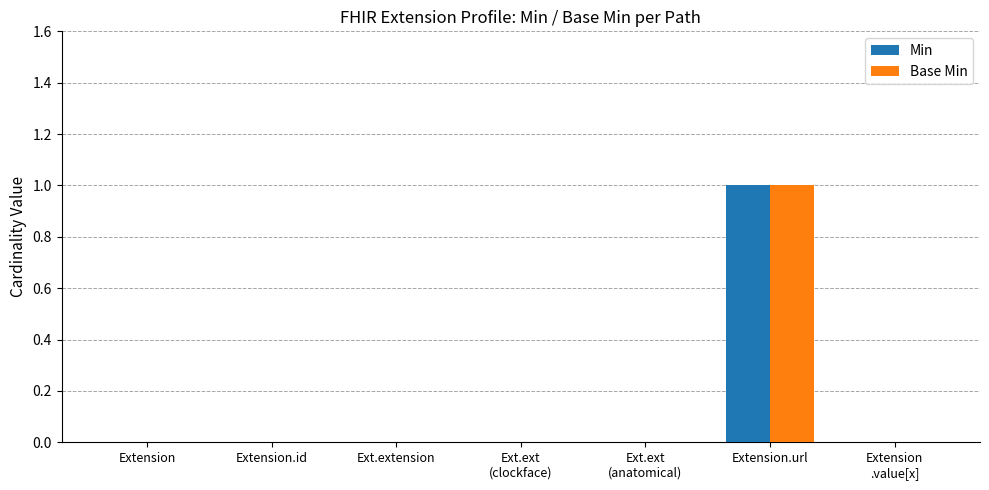

At which category is the sum across all series the highest?

Extension.url